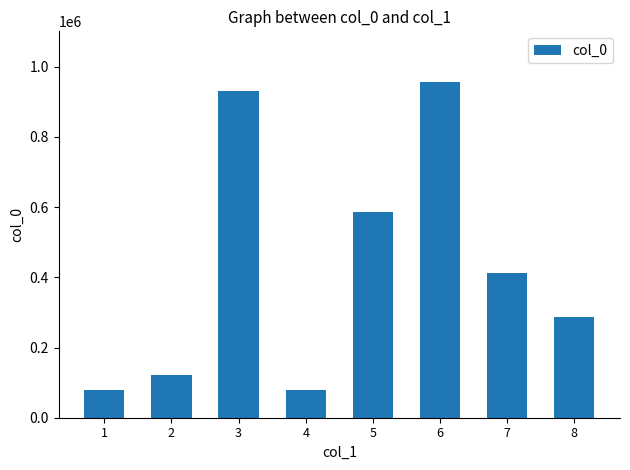

At which label is the value closest to 517350?

5